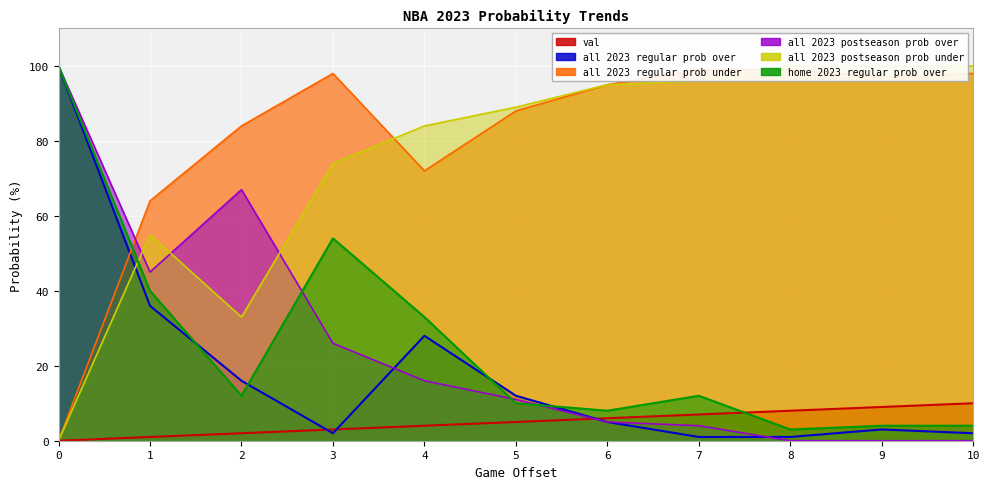

True or false: home 2023 regular prob over and all 2023 regular prob over intersect in this chart.

True